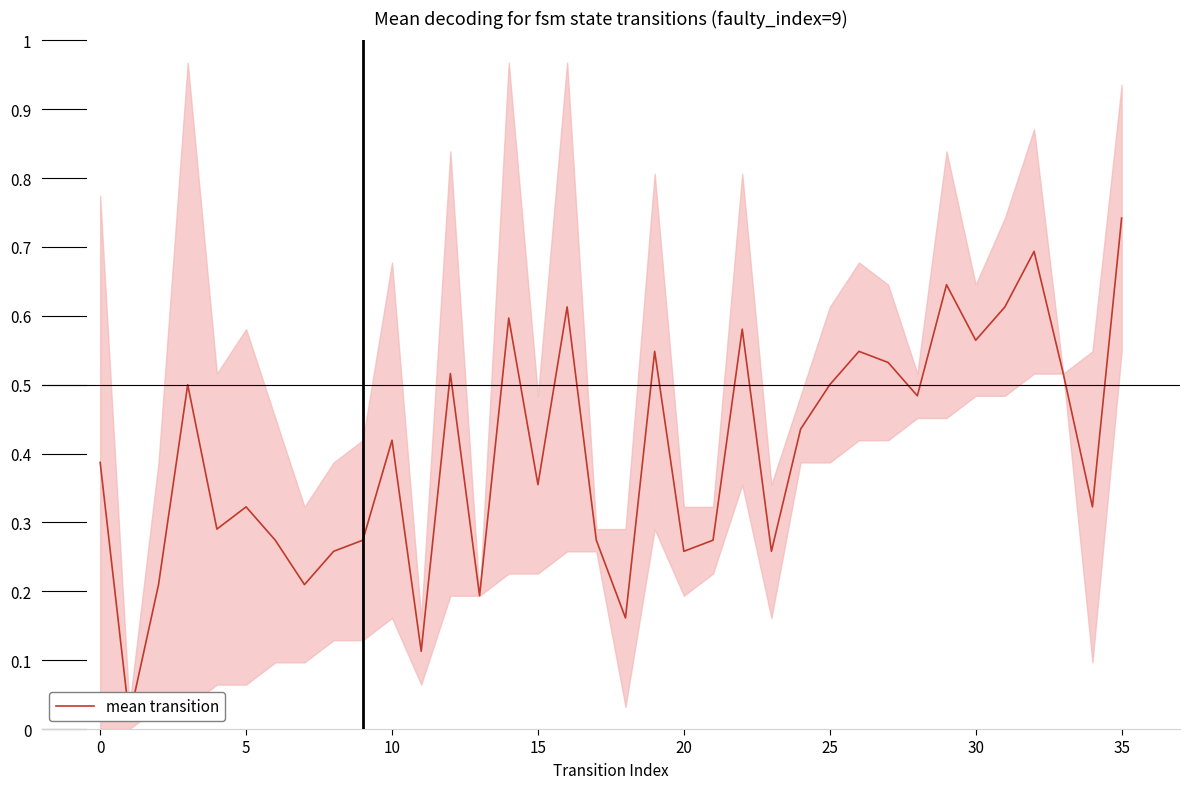

What is the label of the 36th point from the left?

35